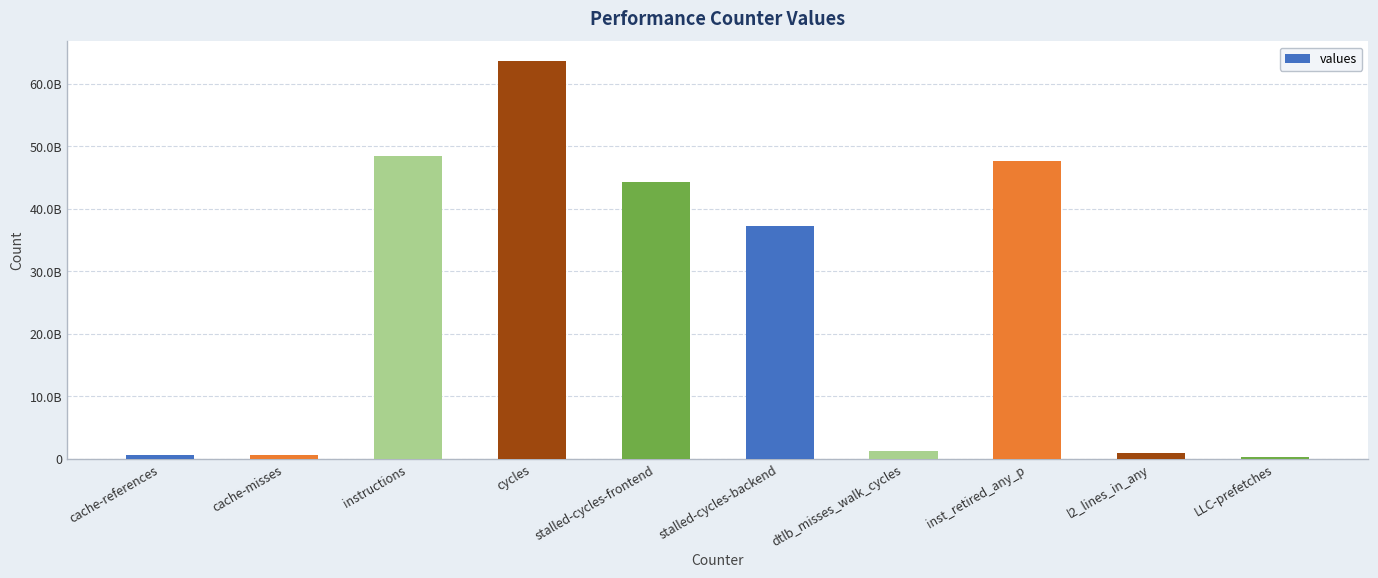

The chart shows a value of 44318135048 at stalled-cycles-frontend. True or false?

True